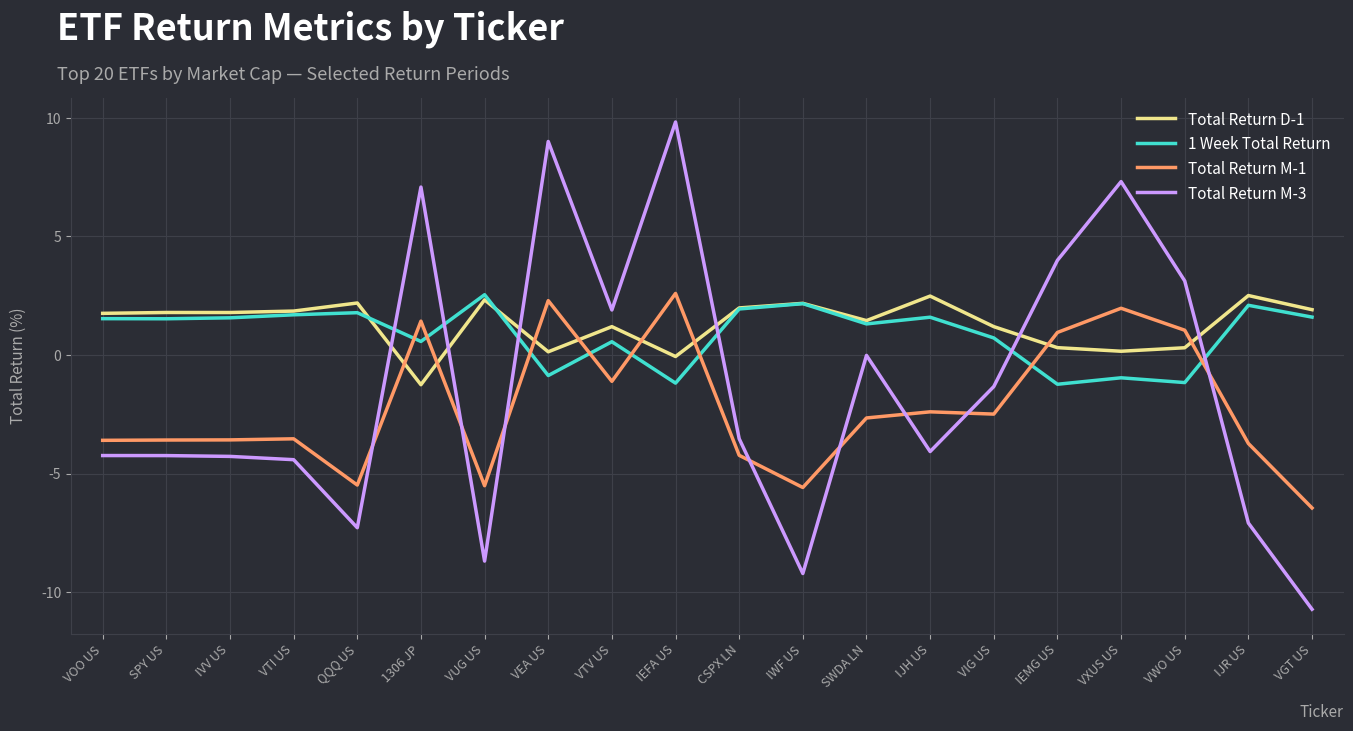

The Total Return D-1 series shows 3.1 at IWF US. True or false?

False